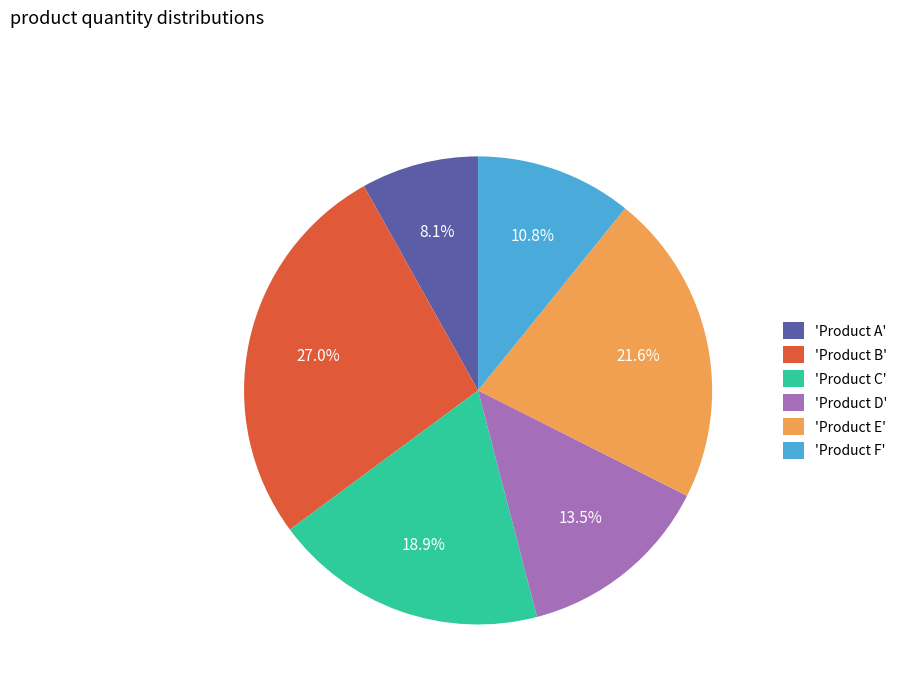

Approximately how many times larger is the value at 'Product E' compared to 'Product F'?

2.0